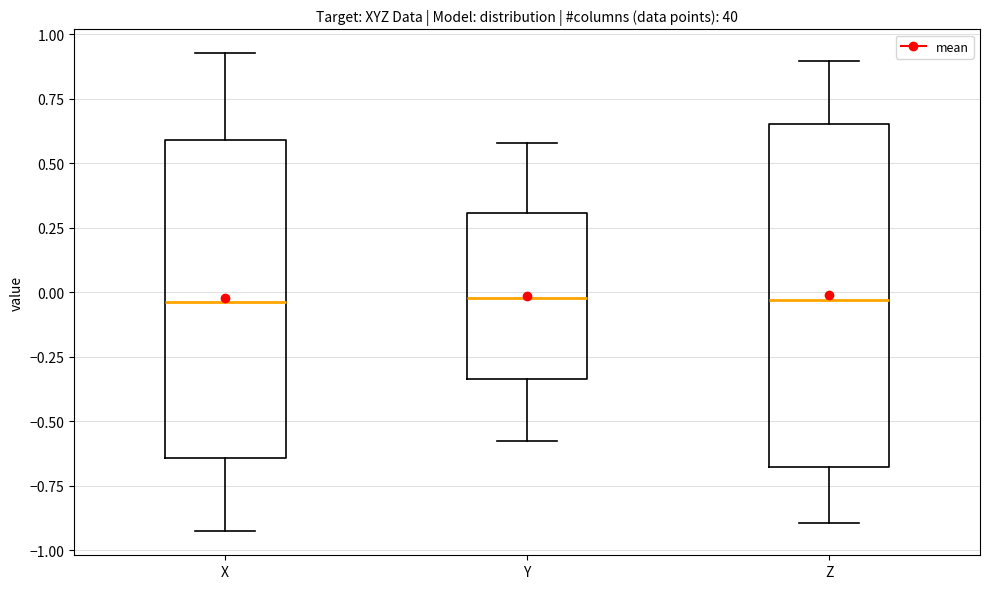

Which box is the tallest, from its lower edge to its upper edge?

Z